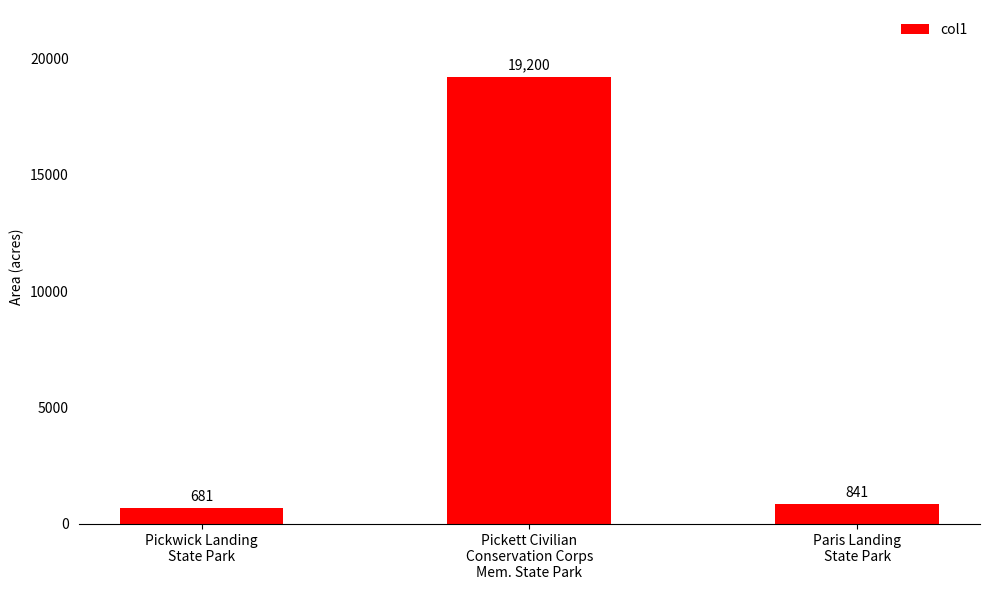

Between Paris Landing
State Park and Pickett Civilian
Conservation Corps
Mem. State Park, which is larger?

Pickett Civilian
Conservation Corps
Mem. State Park